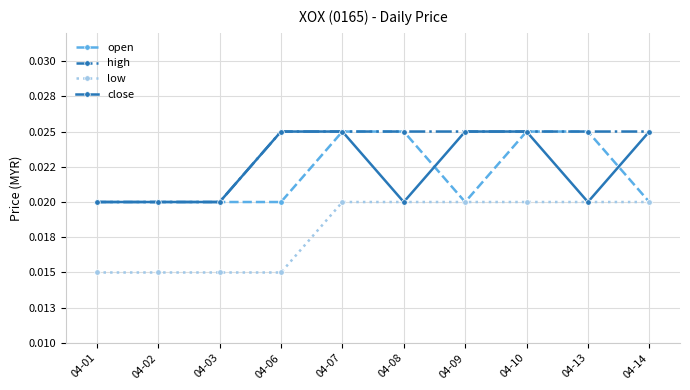

What are all the series names shown in the legend?

open, high, low, close